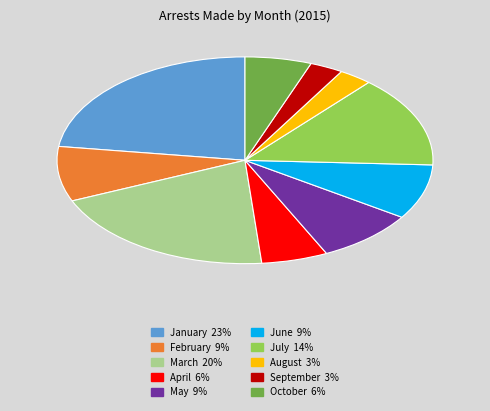

Is there a majority slice in this chart?

No